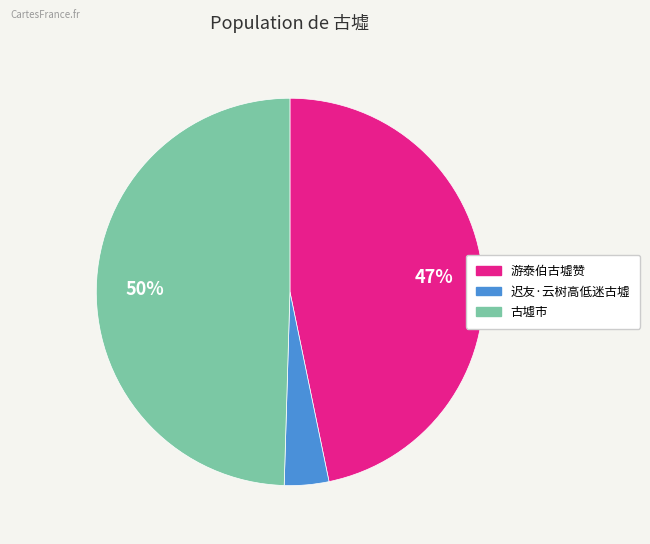

Between 古墟市 and 游泰伯古墟赞, which is larger?

古墟市